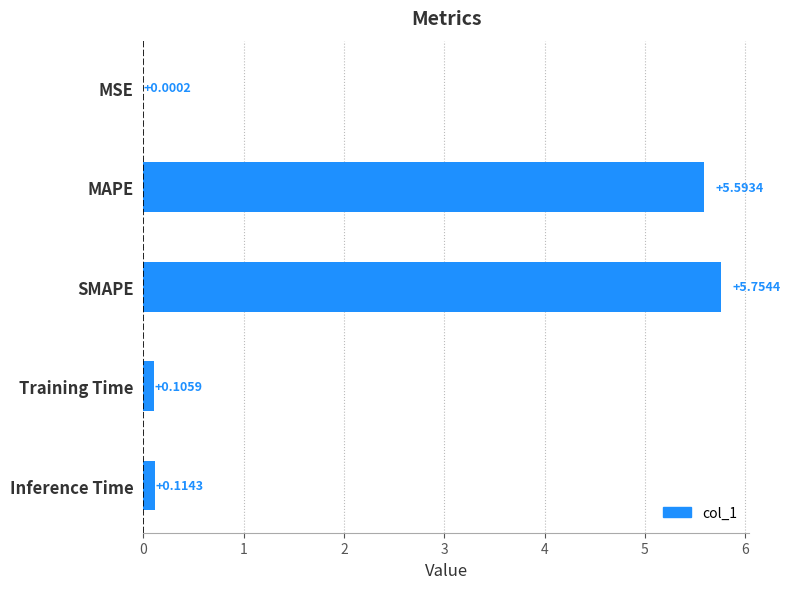

What is the average value?

2.3